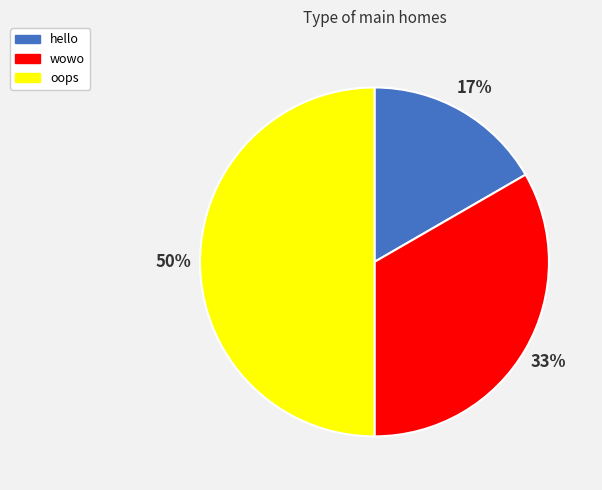

What is the largest slice in the pie chart?

oops